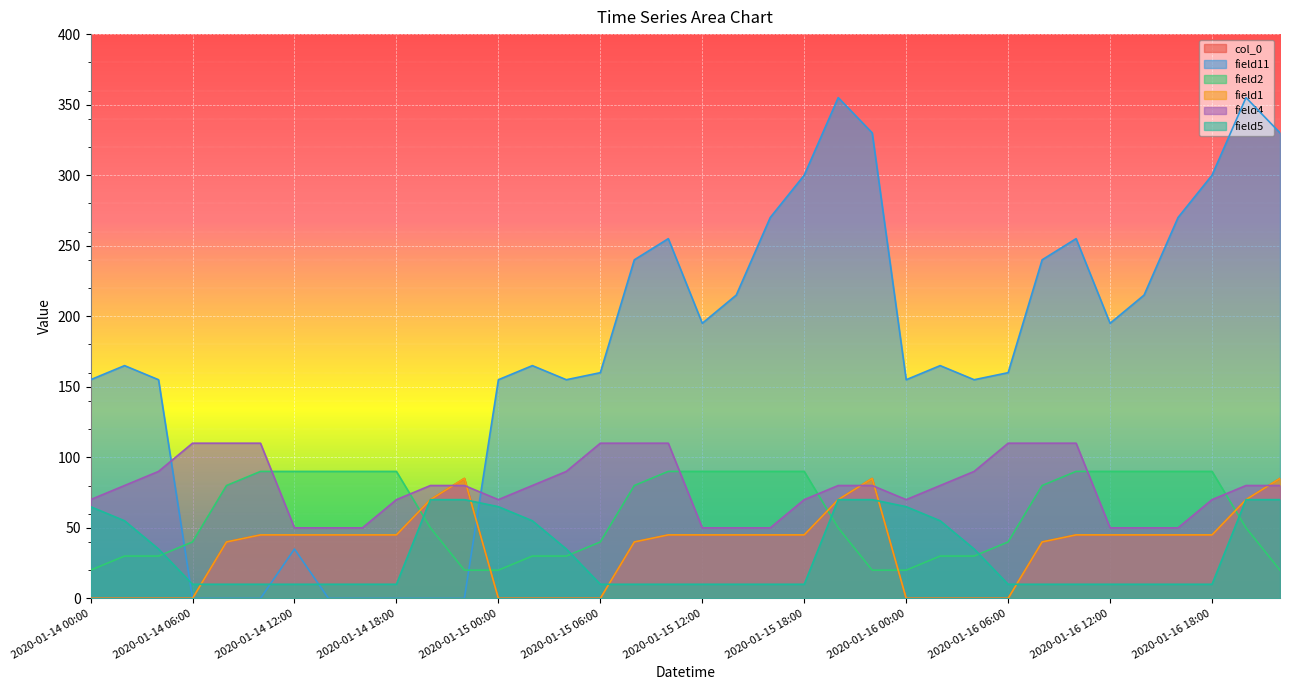

True or false: col_0 and field4 intersect in this chart.

True